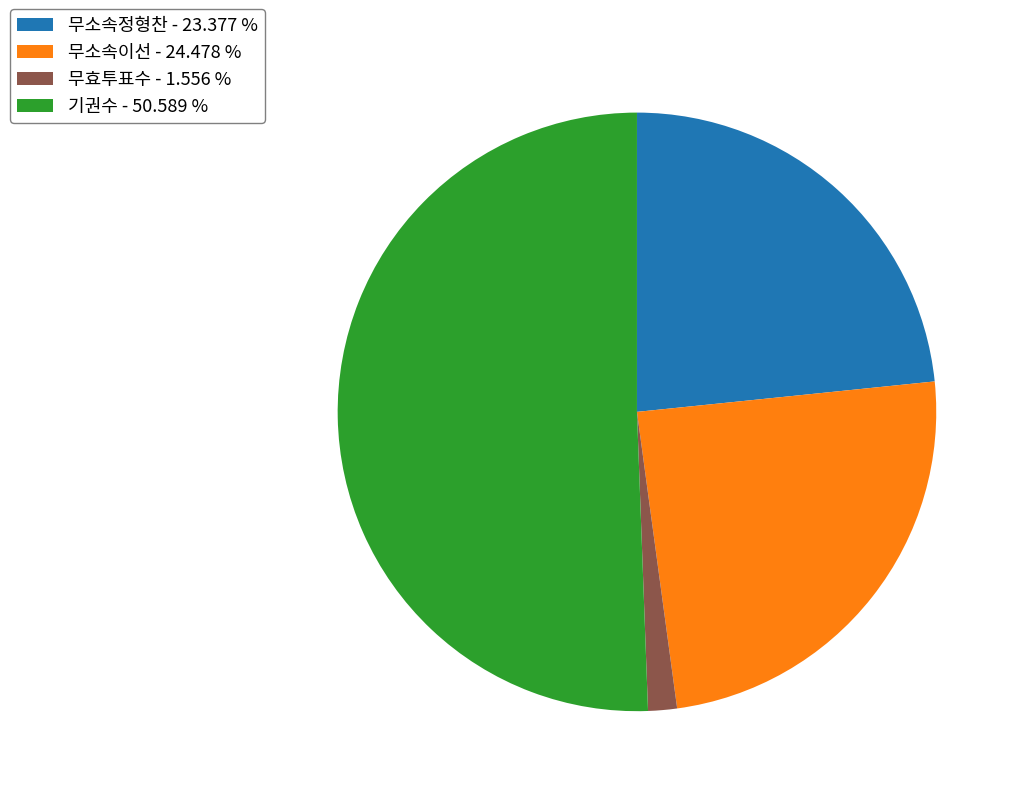

Which category has the smallest portion of the pie?

무효투표수